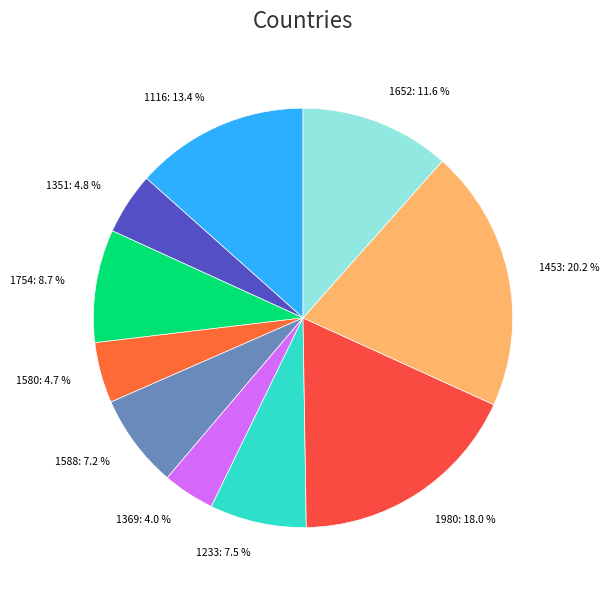

True or false: 1588 accounts for 7% of the total.

True